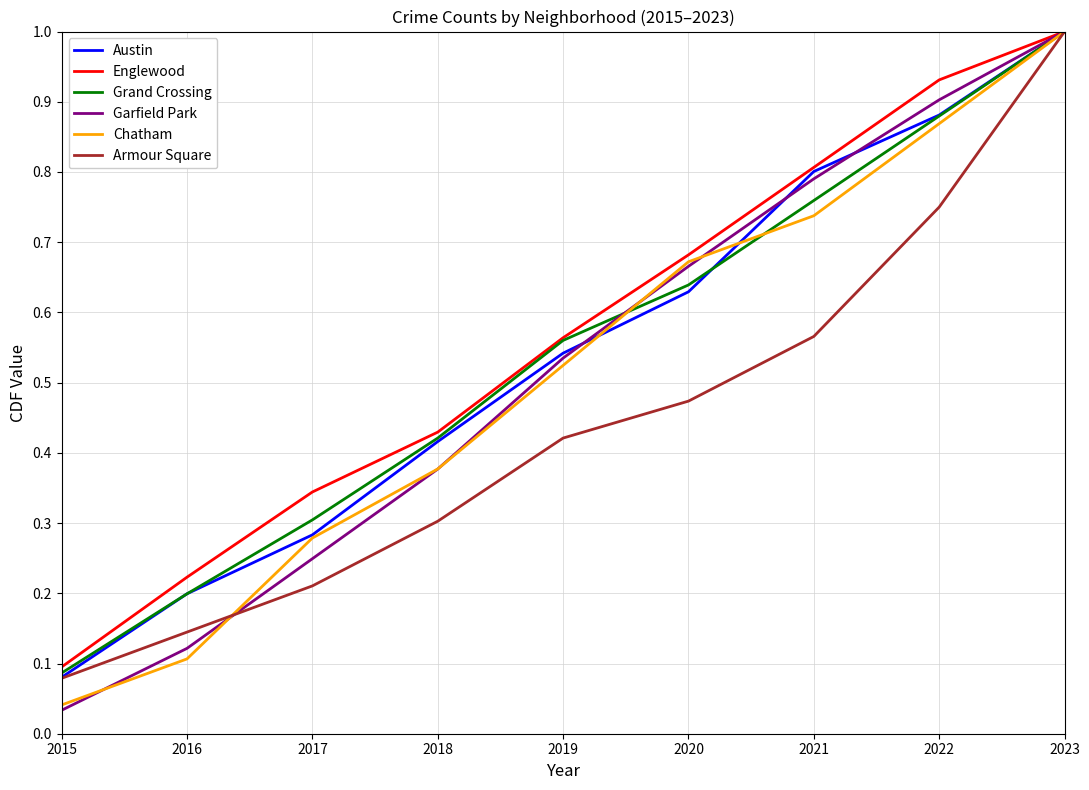

Which label corresponds to the largest value in the chart?

2023